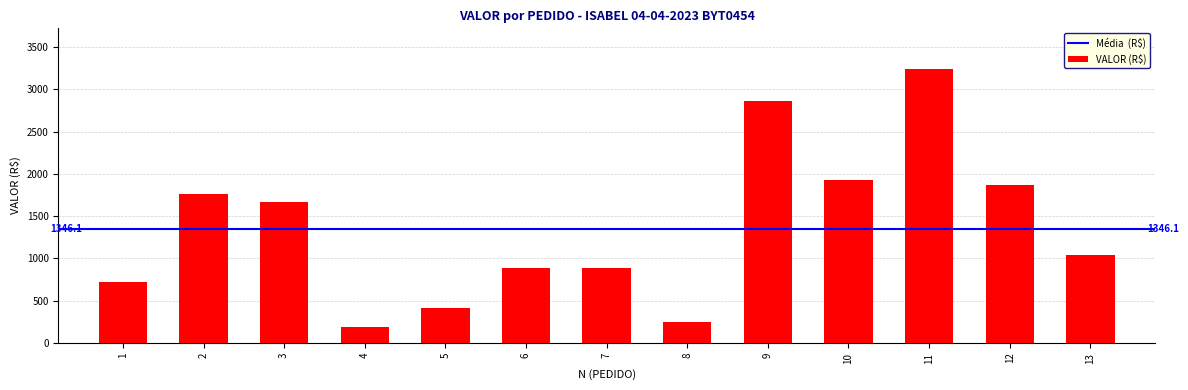

What is the smallest value displayed?

181.4